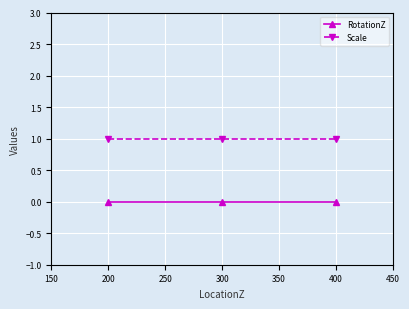

What is the value of the Scale point at the 3rd from the left?

1